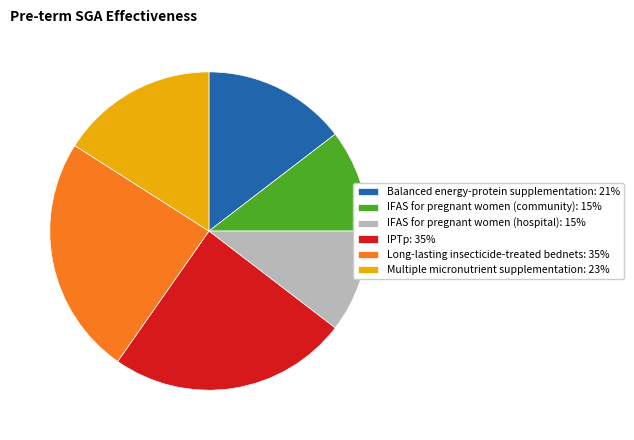

Combined, do IFAS for pregnant women (community): 15% and Multiple micronutrient supplementation: 23% account for over 50%?

No